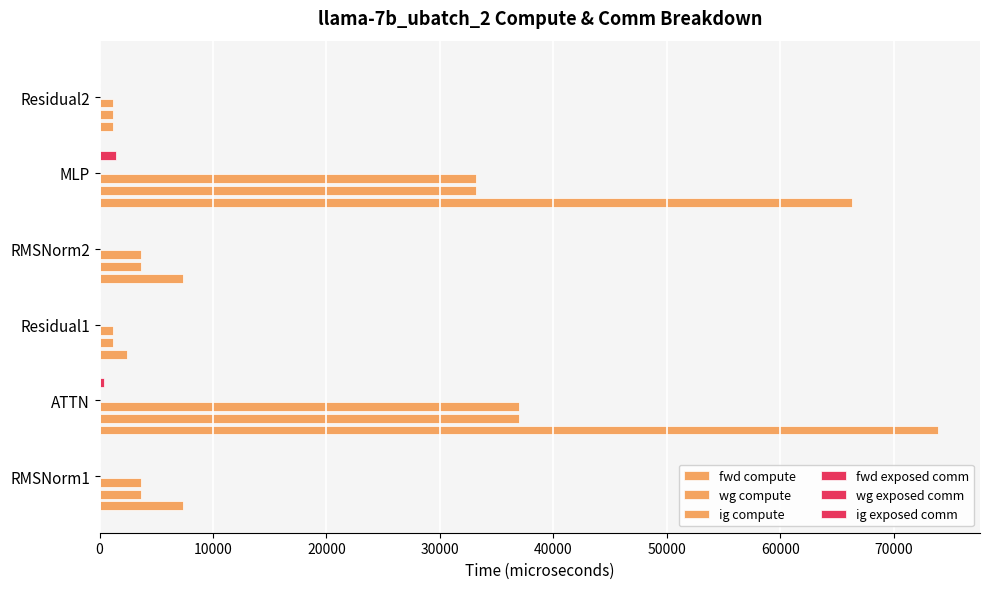

Which series has the largest total across all categories?

fwd compute